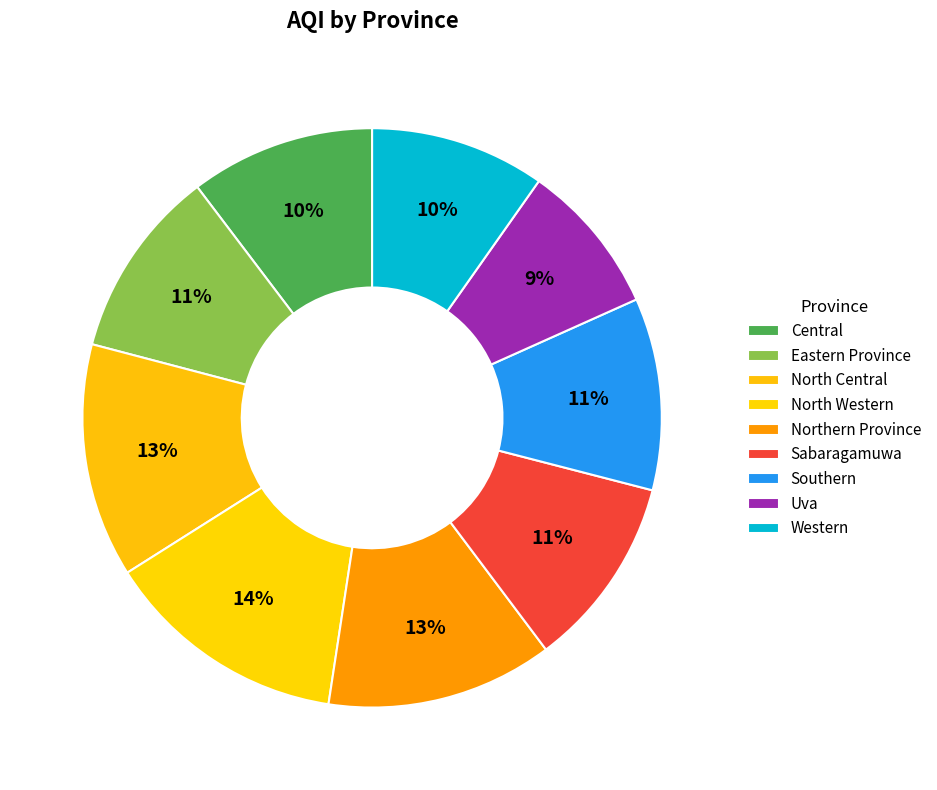

What percentage is the North Western slice, to the nearest percent?

14%